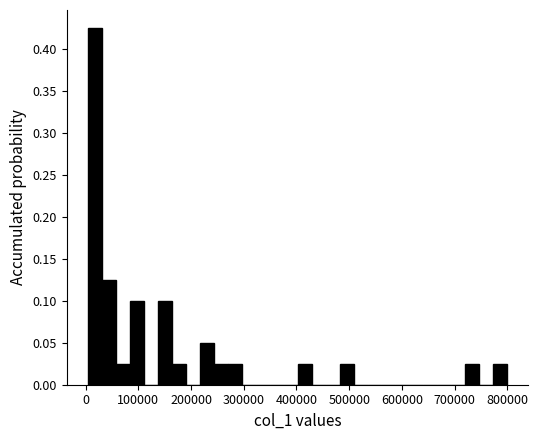

Around what value on the x-axis is the tallest bar? Give the approximate position of its centre, as read against the axis.

20000